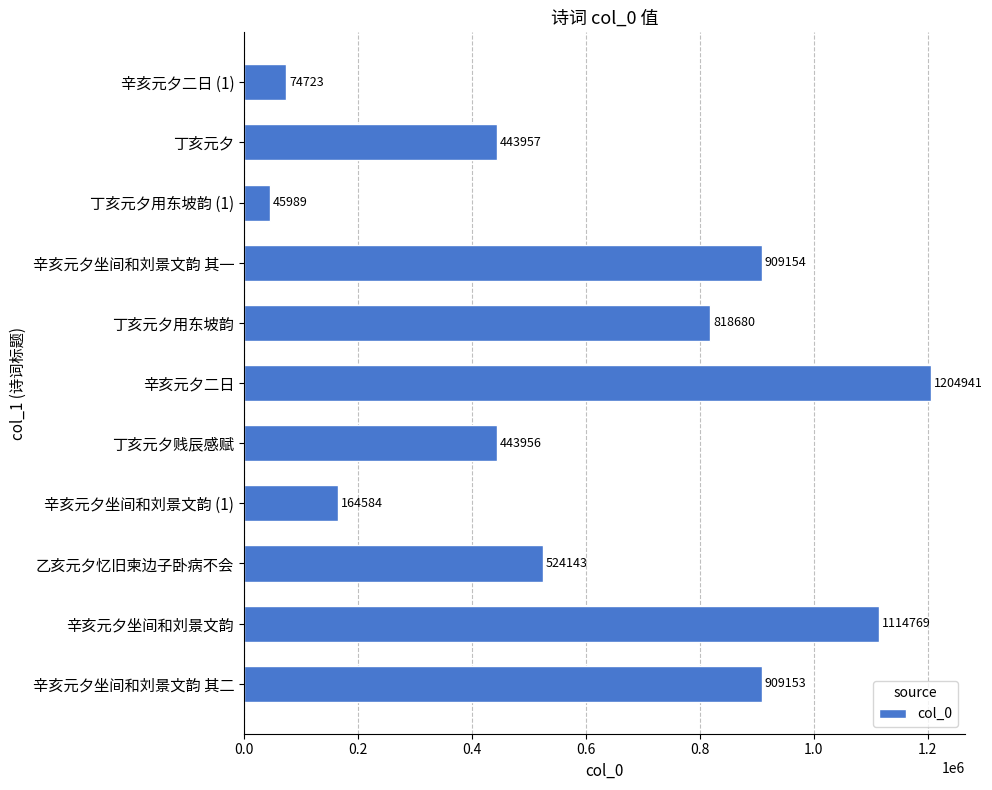

The chart shows a value of 164584 at 辛亥元夕坐间和刘景文韵 (1). True or false?

True